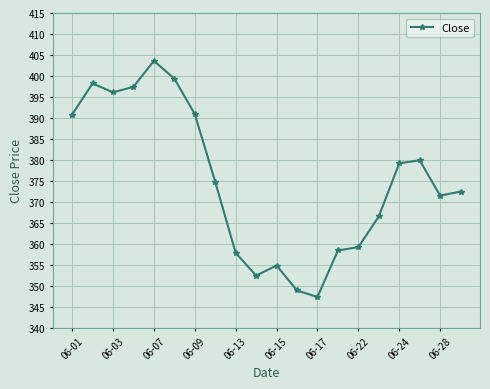

What is the average value?

375.0